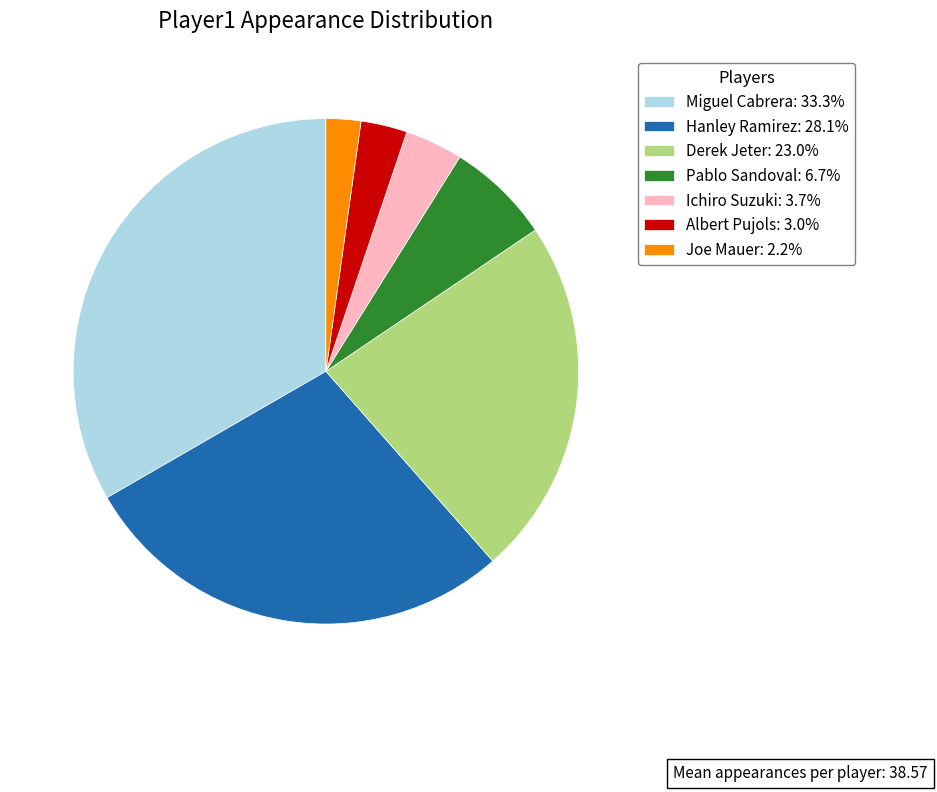

Is there any slice that represents more than half of the pie?

No